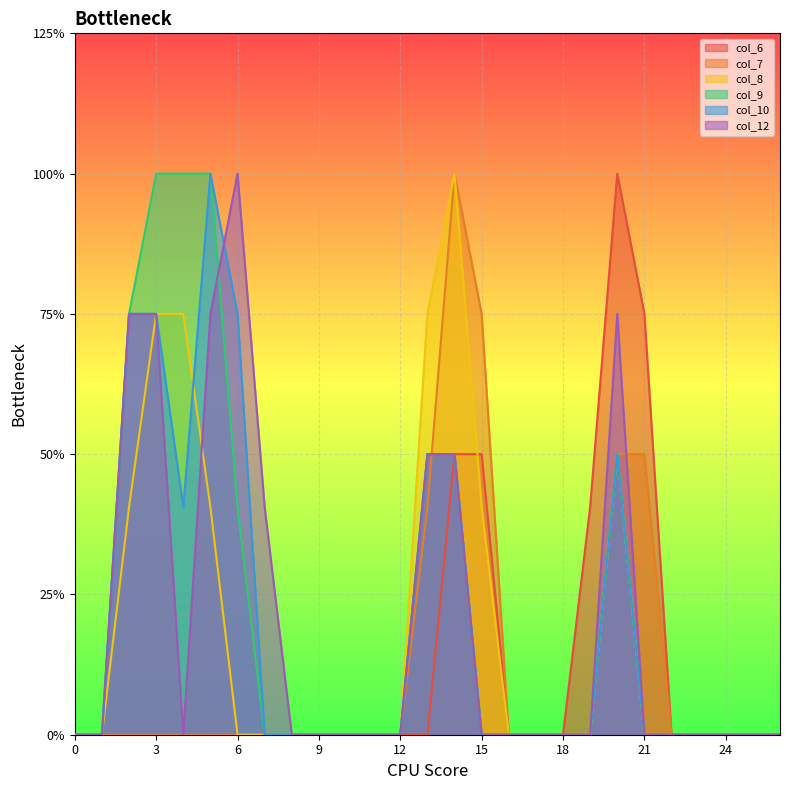

What is the greatest value displayed?

2.0